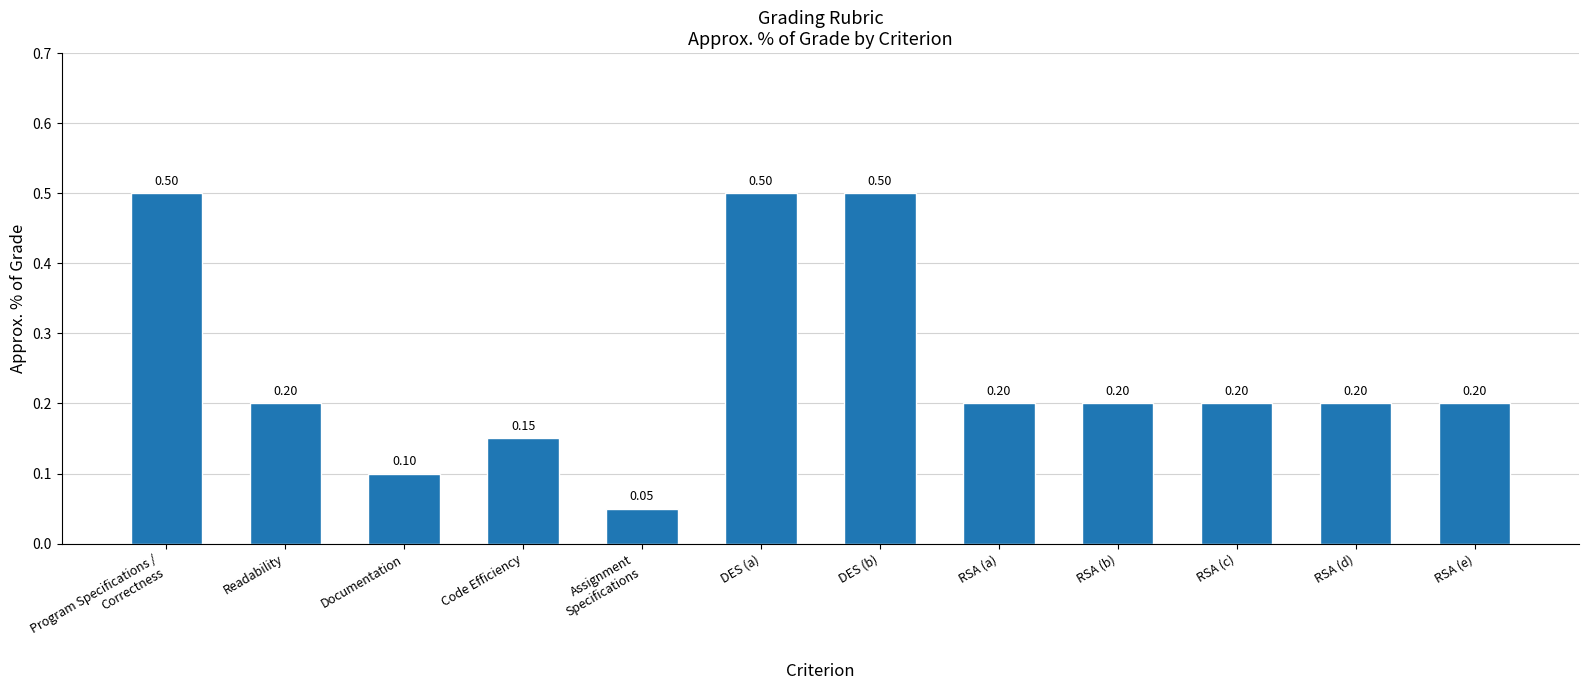

What is the difference between the maximum and minimum values?

0.5